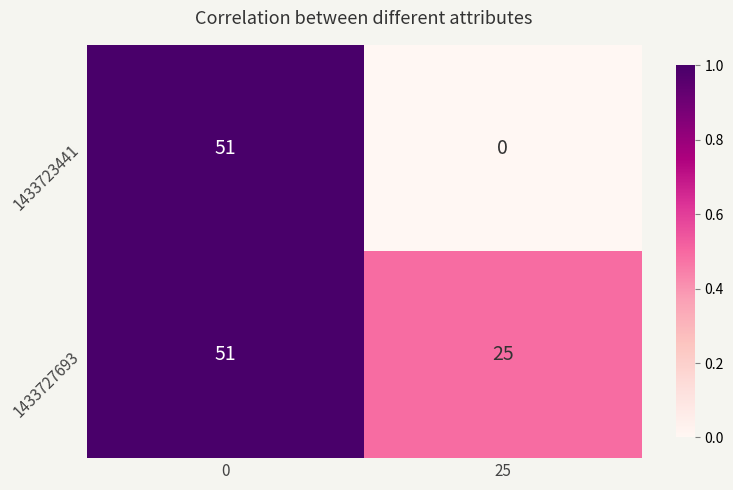

List the series in order of their overall mean, lowest first.

1433723441, 1433727693